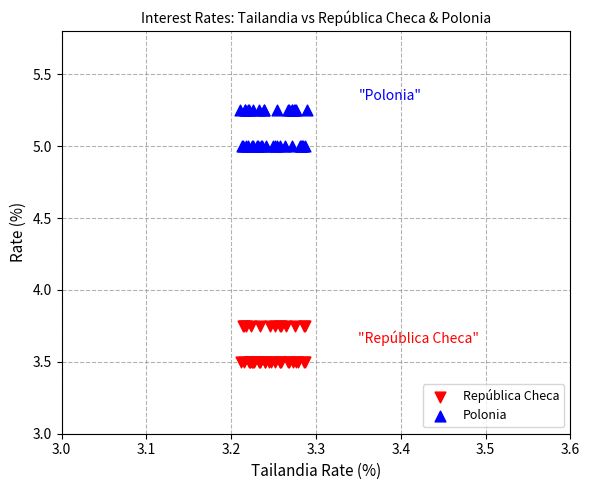

Which series contains the lowest Y value?

República Checa